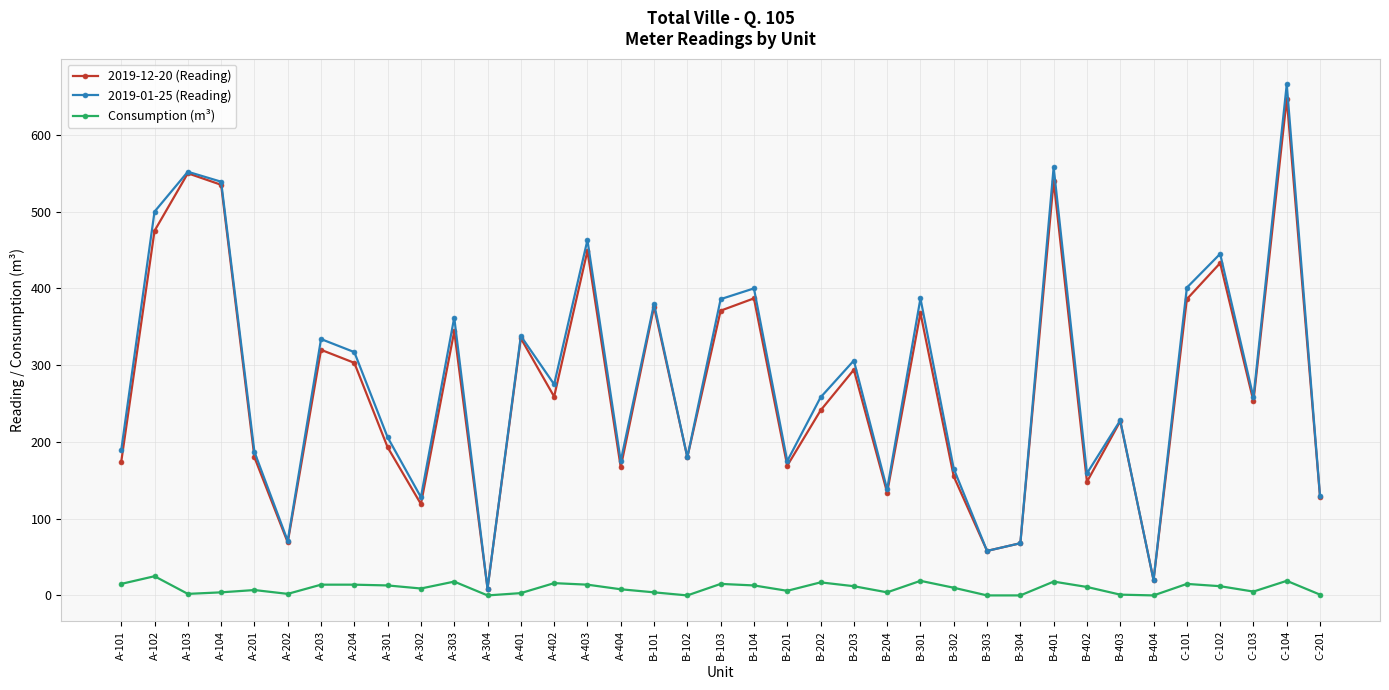

Which series has the widest spread of values?

2019-01-25 (Reading)